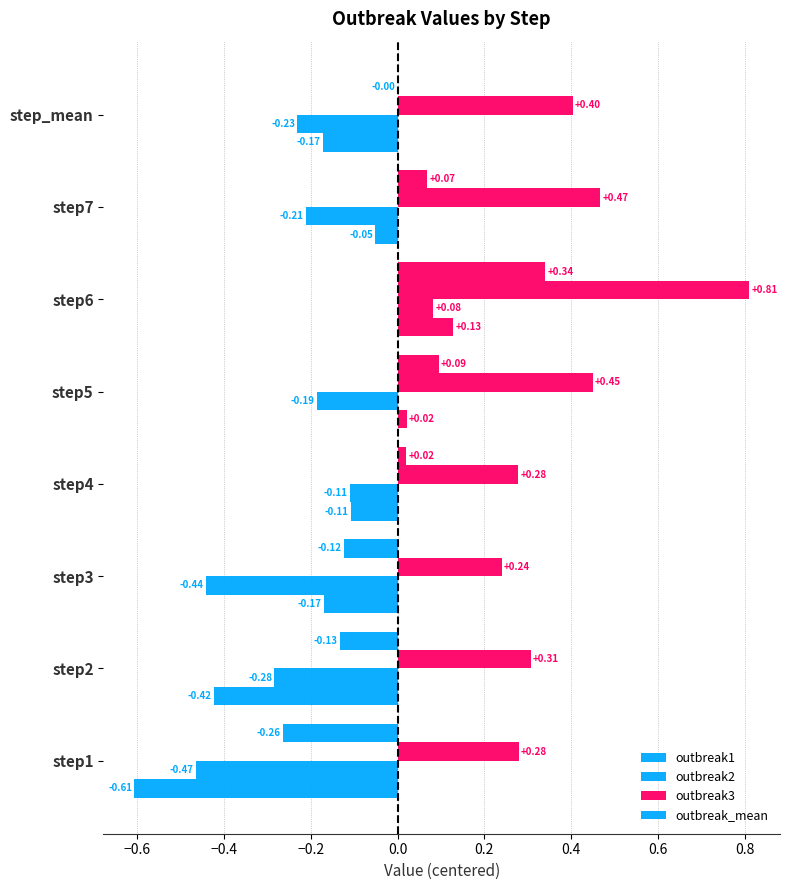

How many data points does each series have?

8